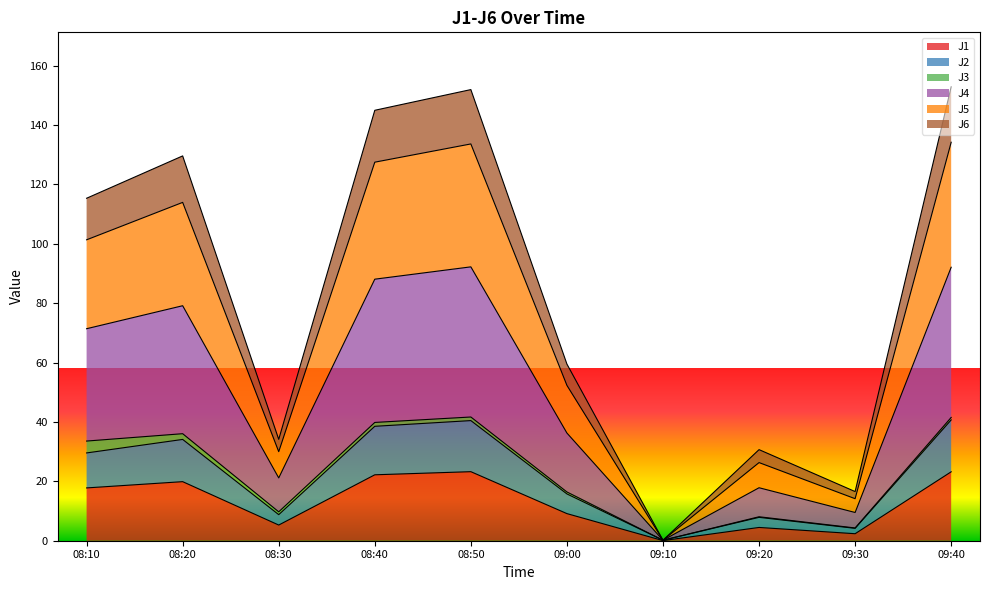

True or false: J4 has a value of 67.0 at 08:10.

False